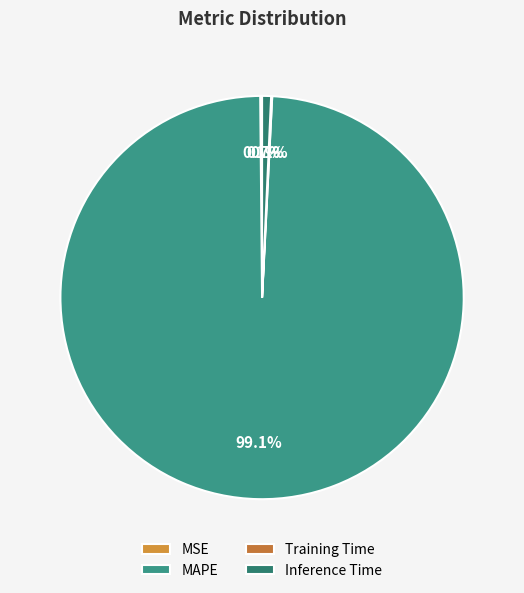

The Training Time slice represents 1% of the pie. True or false?

False